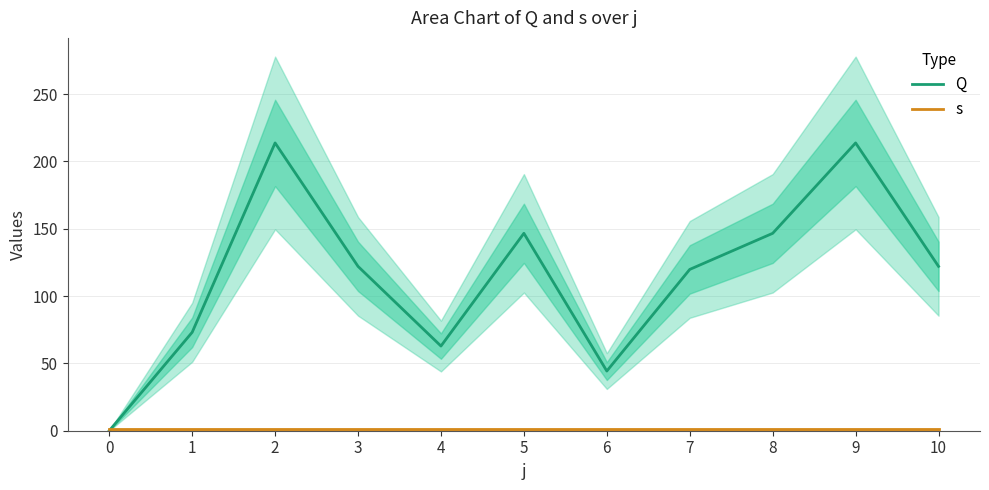

How many series are shown in this chart?

2